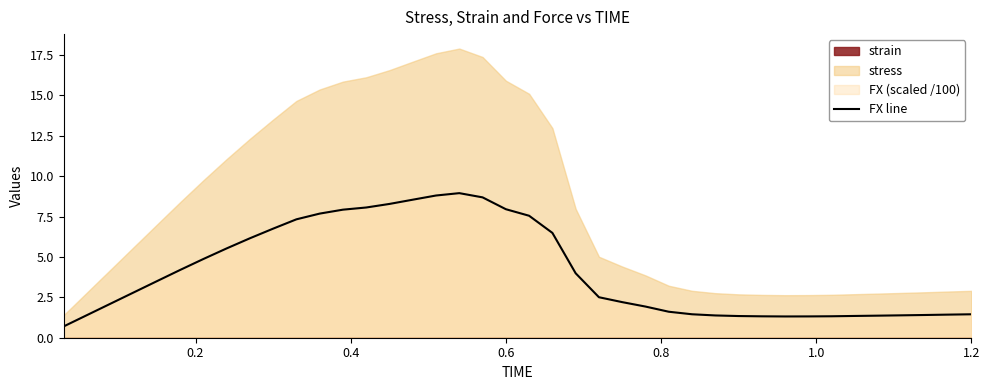

How many points are higher than both their immediate neighbors (excluding endpoints)?

1